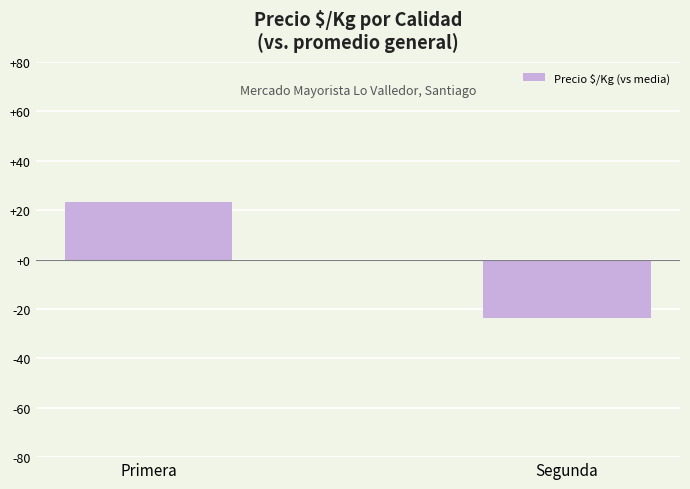

Rank the categories by value from highest to lowest.

Primera, Segunda